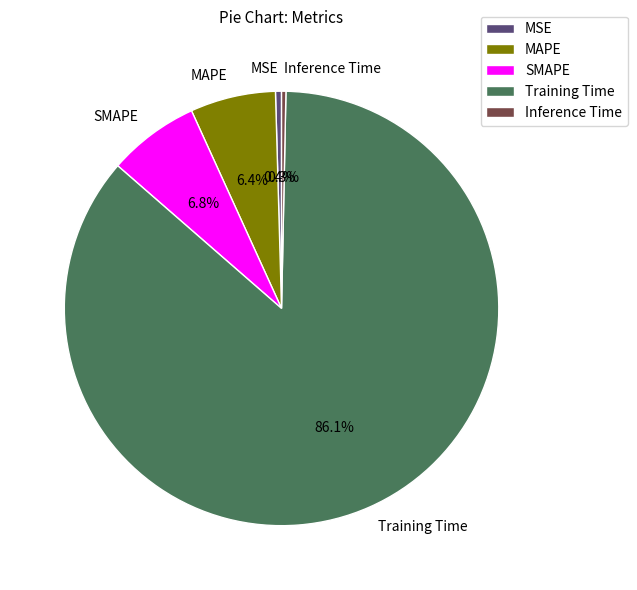

Do Training Time and Inference Time together represent more than half of the pie?

Yes